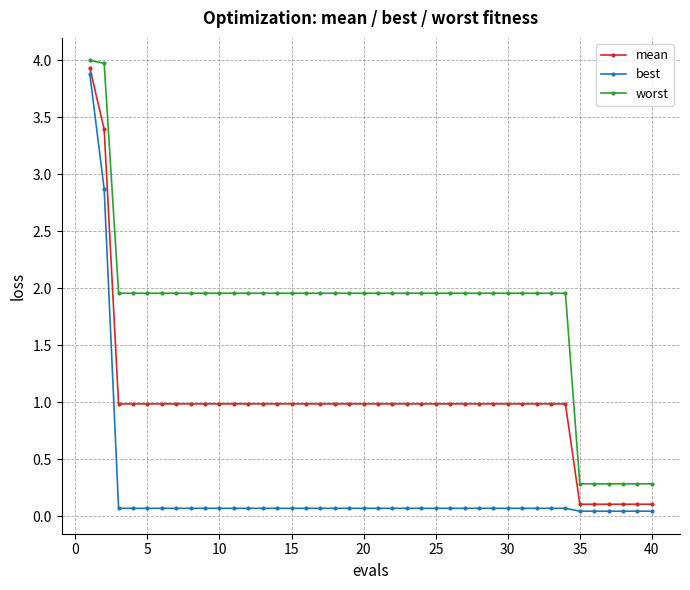

What is the greatest value displayed?

4.0